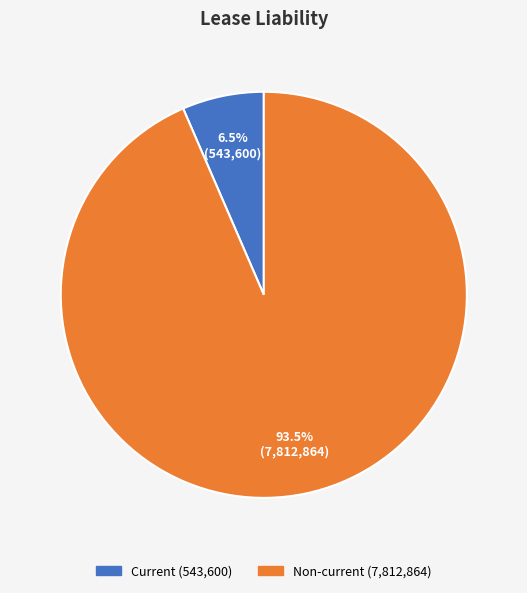

Which category has the biggest portion of the pie?

Non-current